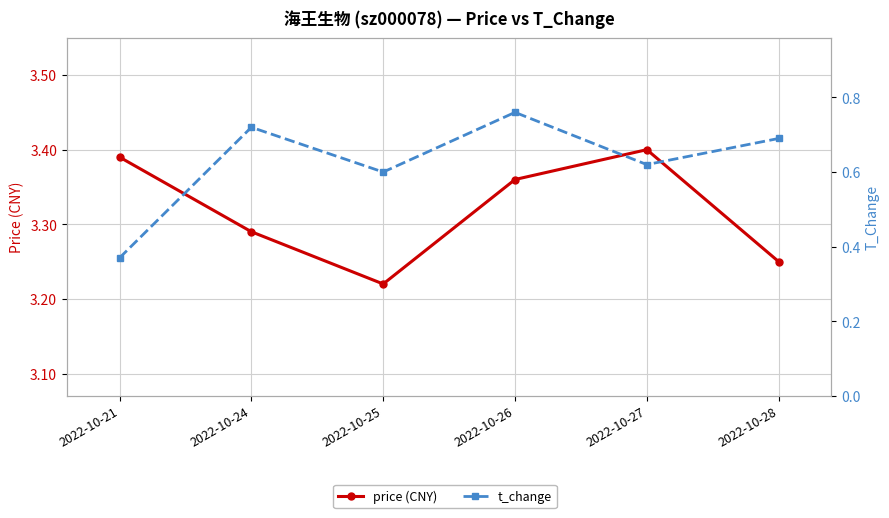

Where is price (CNY) nearest to the value 3?

2022-10-25